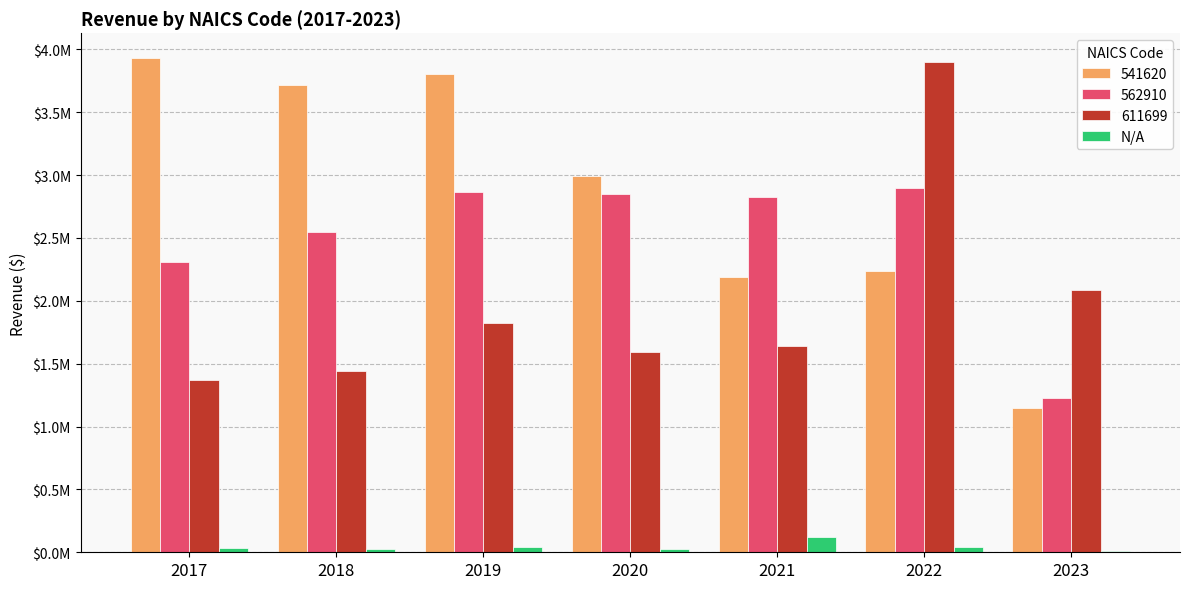

What are all the series names shown in the legend?

541620, 562910, 611699, N/A